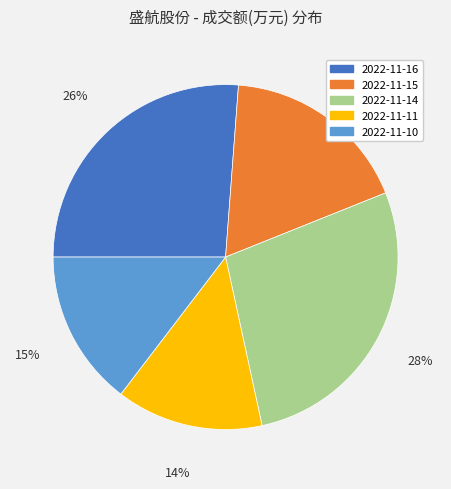

Is the sum of 2022-11-10 and 2022-11-16 greater than half?

No